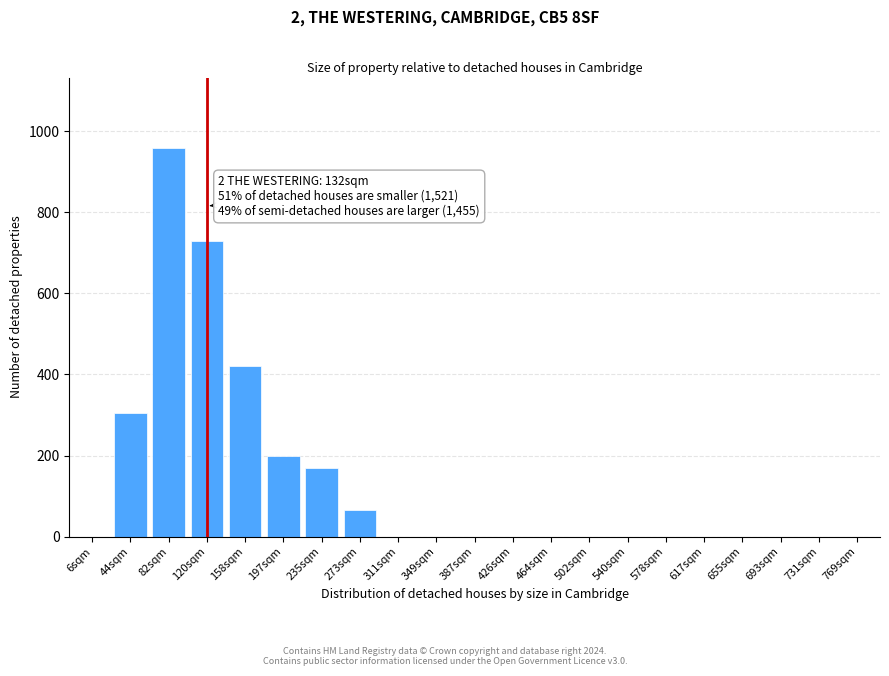

Reading left to right, what are all the values shown in this chart?

6sqm=0	44sqm=305	82sqm=960	120sqm=730	158sqm=420	197sqm=200	235sqm=170	273sqm=65	311sqm=0	349sqm=0	387sqm=0	426sqm=0	464sqm=0	502sqm=0	540sqm=0	578sqm=0	617sqm=0	655sqm=0	693sqm=0	731sqm=0	769sqm=0